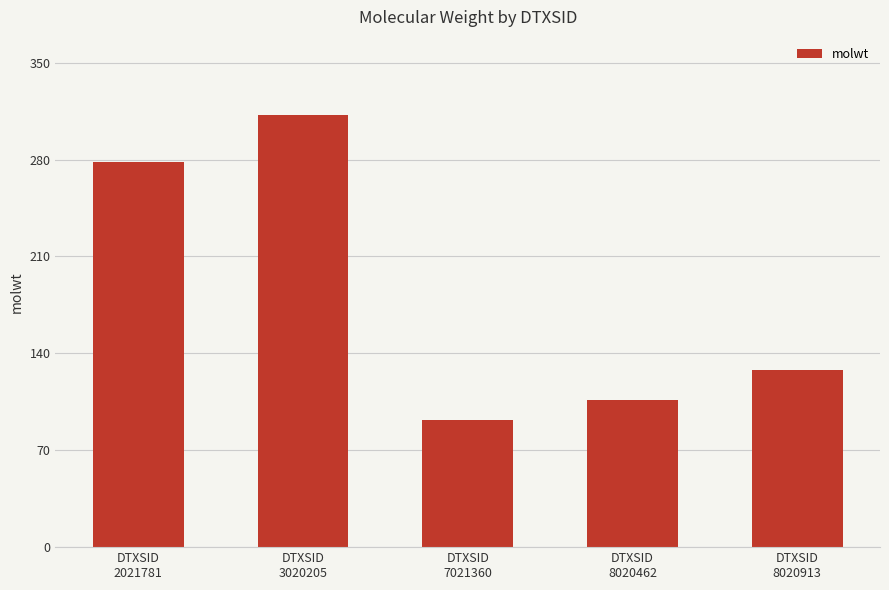

Reading left to right, what are all the values shown in this chart?

DTXSID
2021781=278.4	DTXSID
3020205=312.4	DTXSID
7021360=92.1	DTXSID
8020462=106.1	DTXSID
8020913=128.2